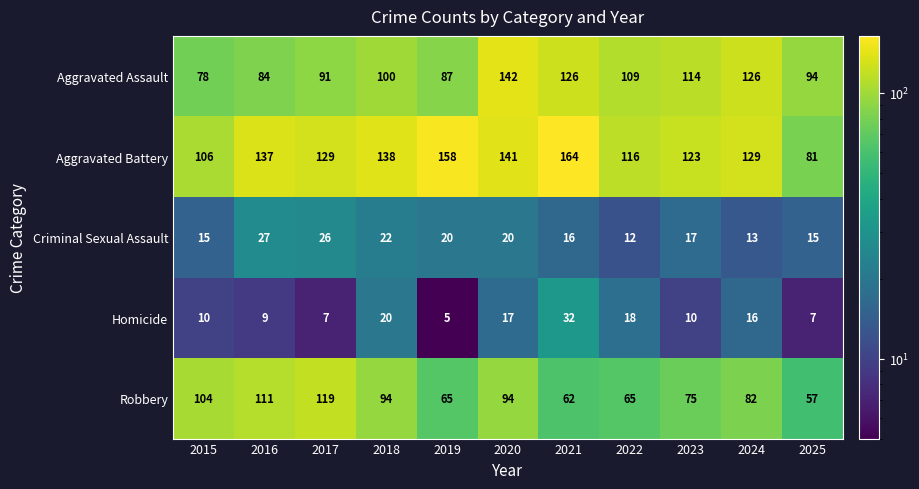

Which category has the highest value across all series?

2021